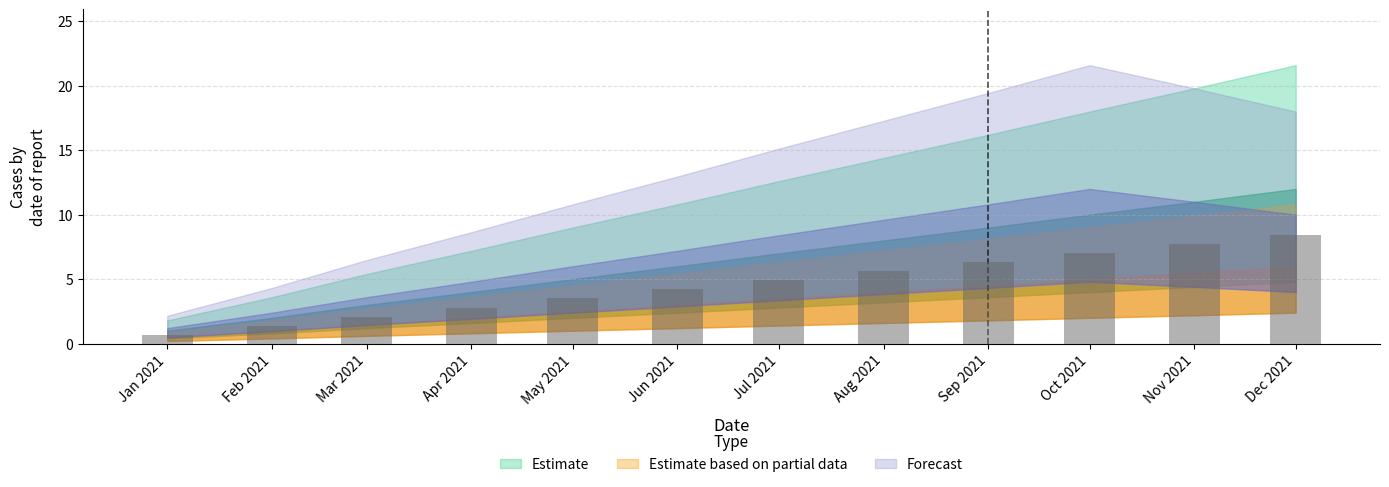

Is it true that the value at Sep 2021 is 3.0?

False